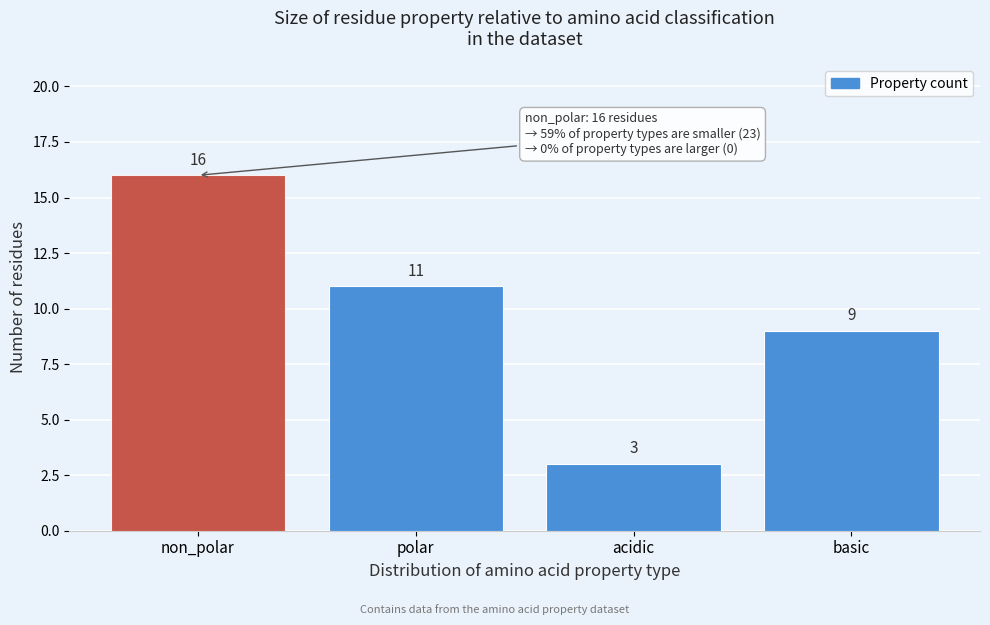

Reading left to right, transcribe all the data shown in this chart.

16	11	3	9